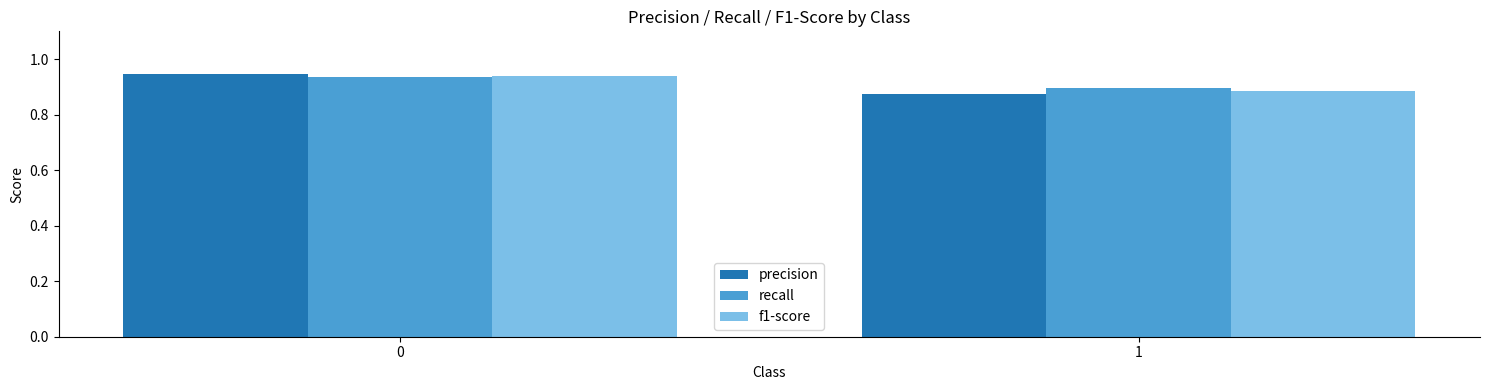

Count the precision values in the range 0 to 1.

2